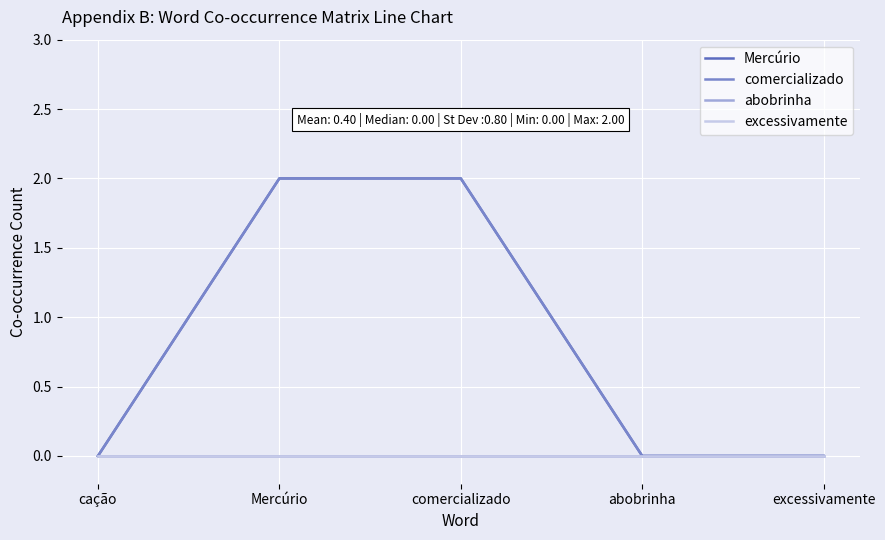

Does the chart display data point markers on the line(s)?

No